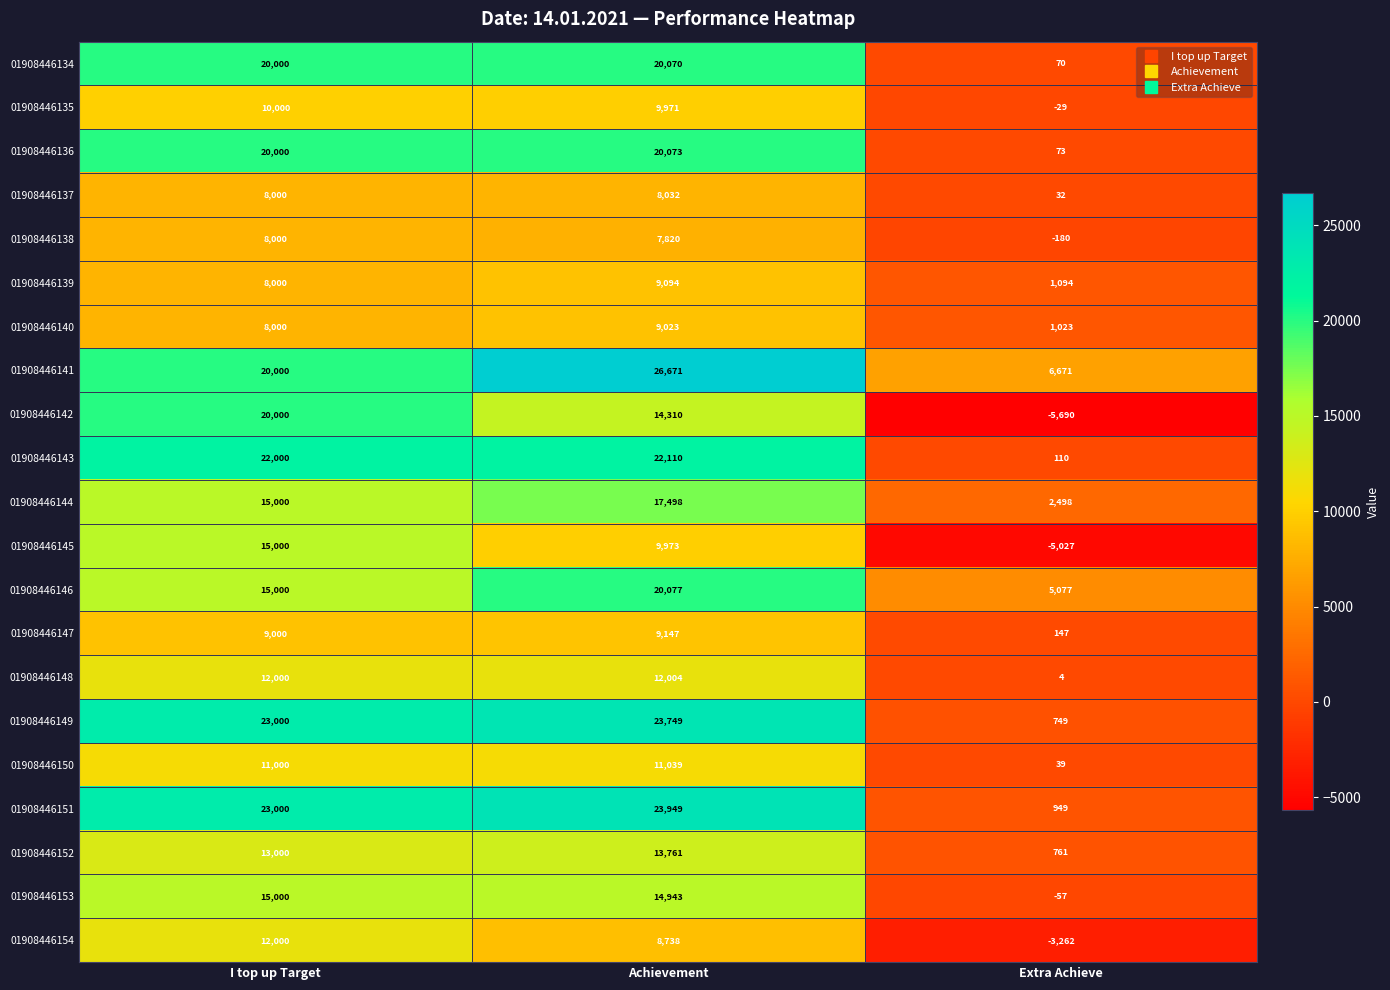

Which label corresponds to the smallest value in the chart?

Extra Achieve